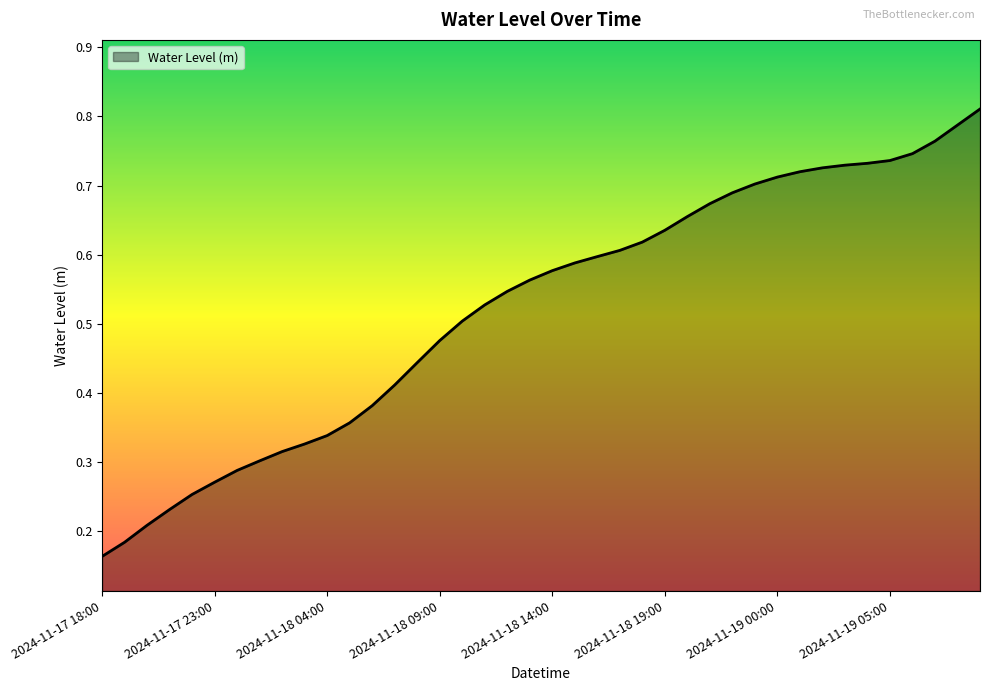

Is this an area chart (filled region under the line)?

Yes